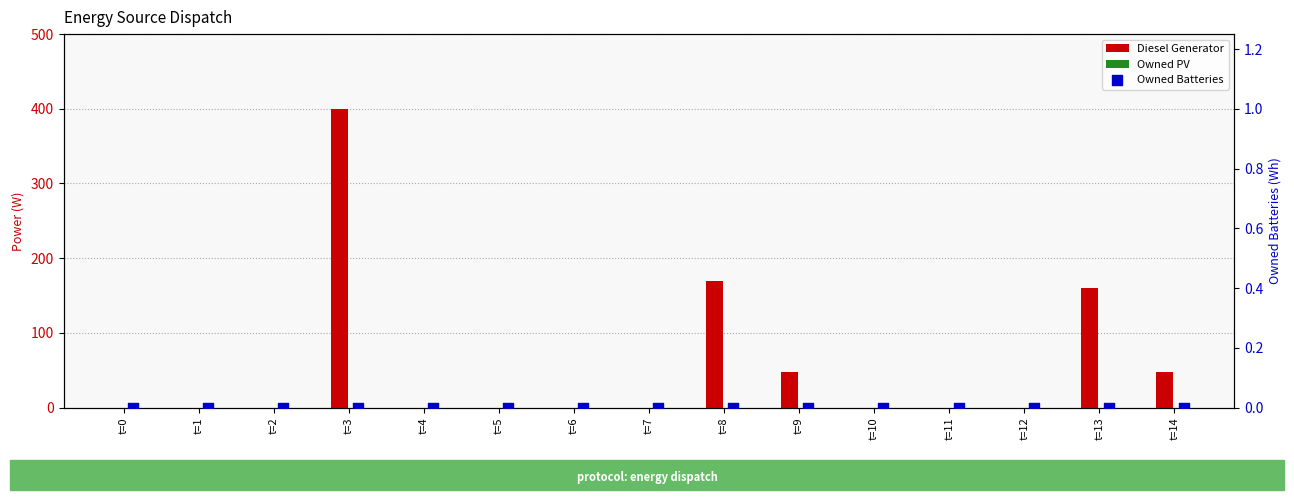

What are all the series names shown in the legend?

Diesel Generator, Owned PV, Owned Batteries